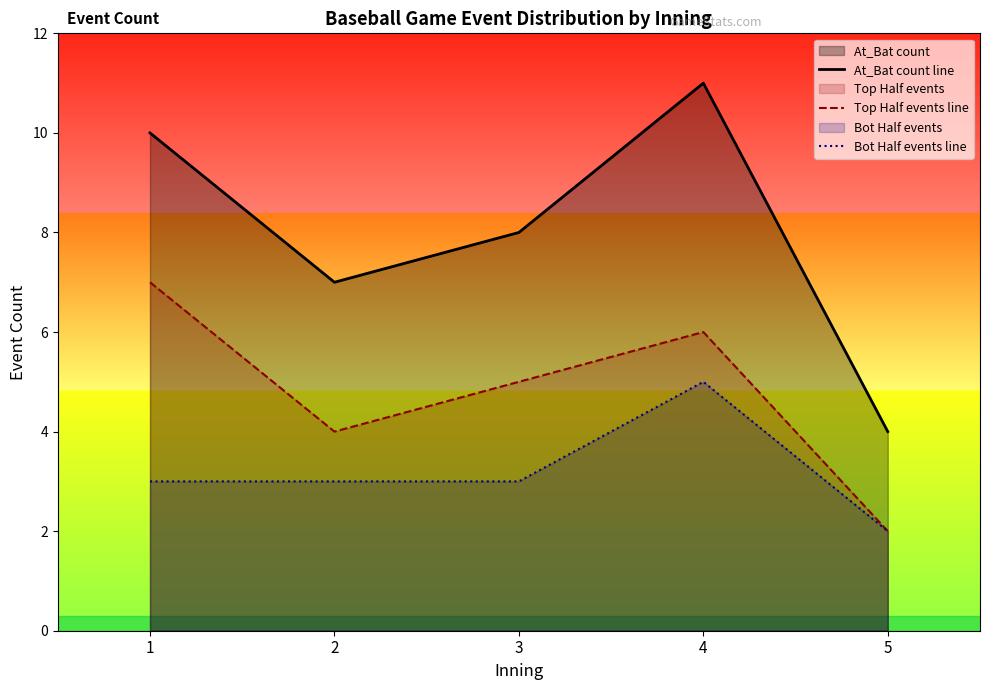

At which category does At_Bat count line reach its first local peak?

4